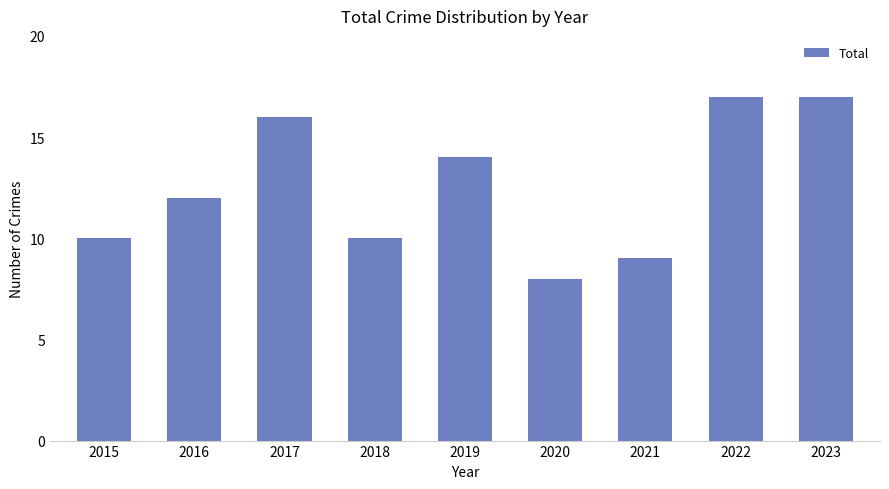

How many series are shown in this chart?

1